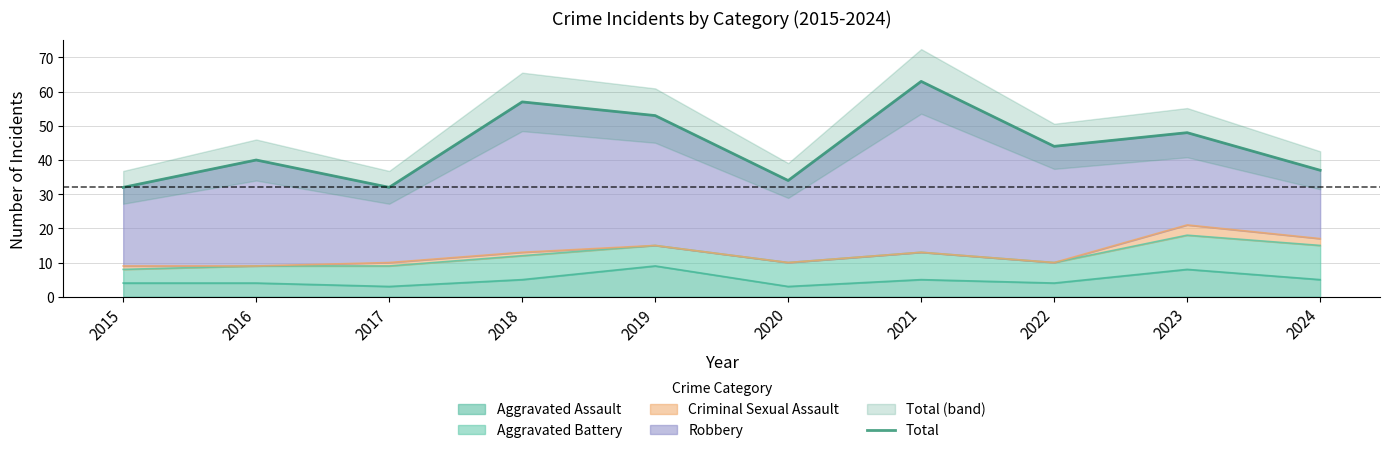

Rank the categories by value from lowest to highest.

2015, 2017, 2020, 2024, 2016, 2022, 2023, 2019, 2018, 2021